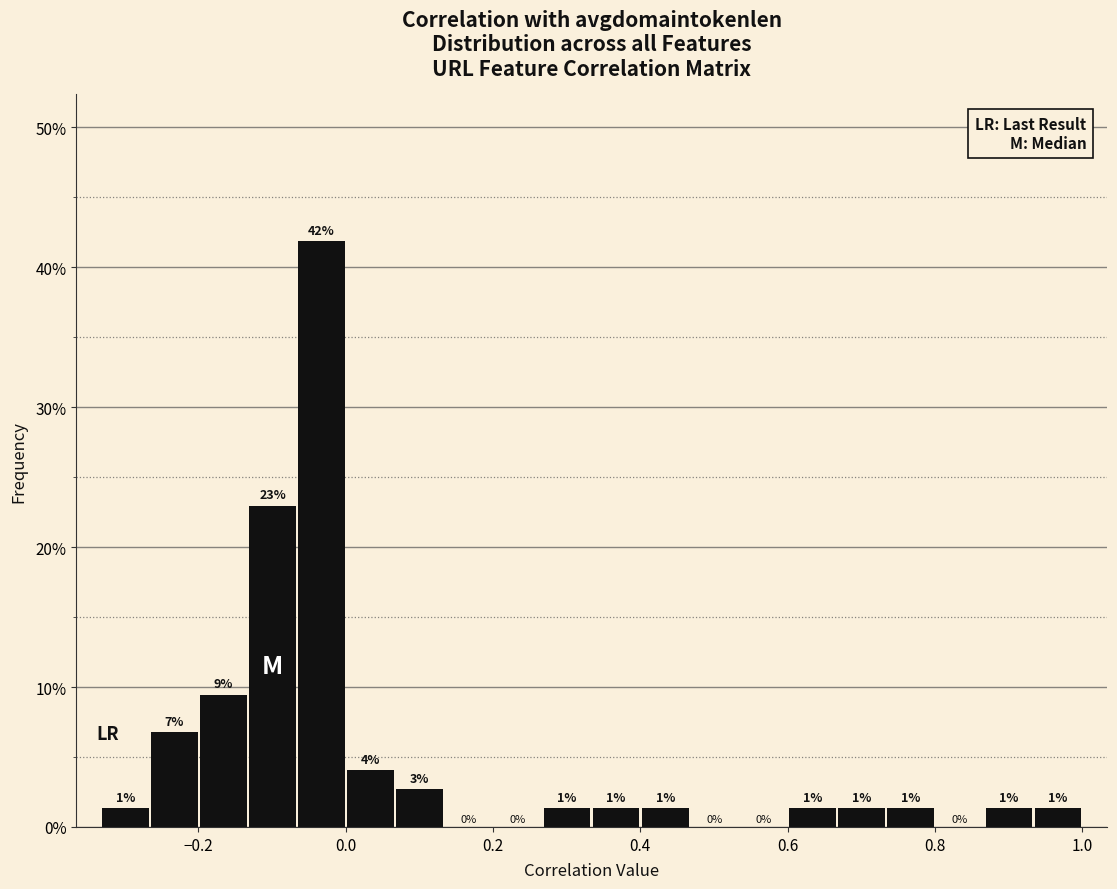

Read against the x-axis, roughly where is the centre of the tallest bar?

-0.04